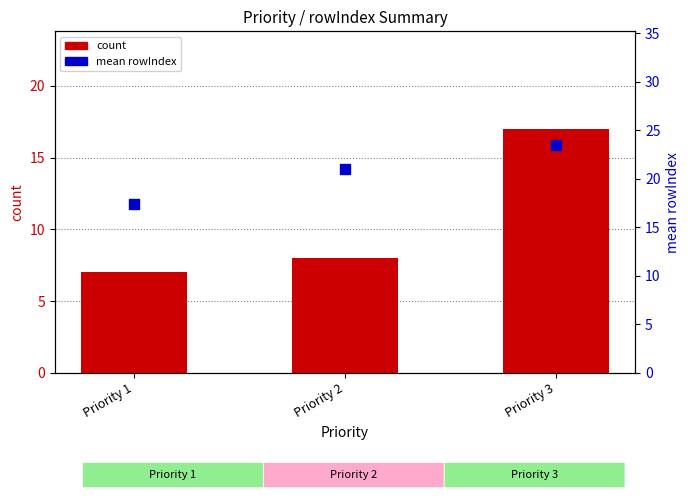

Which series reaches the maximum Y coordinate?

mean rowIndex